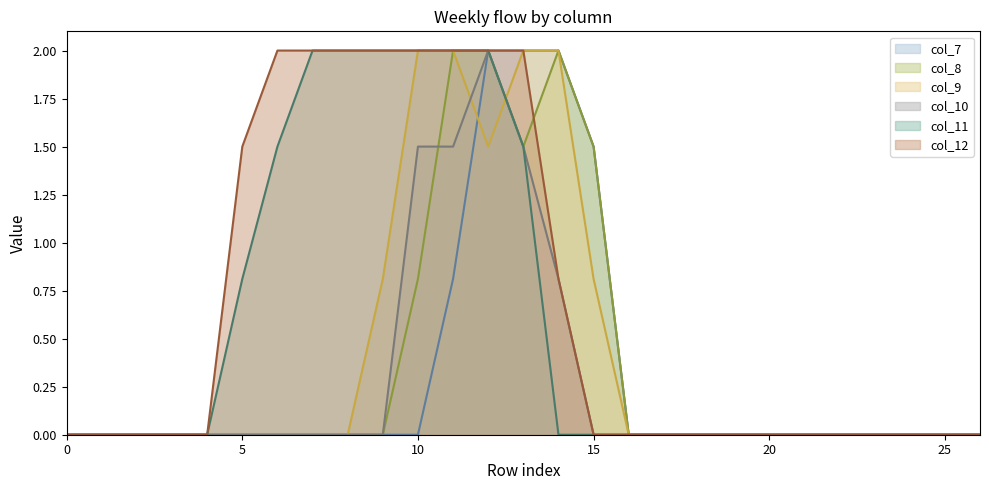

True or false: col_11_line has more than 0 interior local peaks.

False